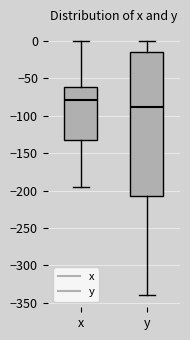

Reading left to right, read every box against the y-axis: the position of its median line, the range the box covers, and the ends of its whiskers. The values are not printed on the chart, so give them approximately, as read against the axis.

x: median -80, box -130 to -60, whiskers -195 to 0
y: median -90, box -210 to -15, whiskers -340 to 0